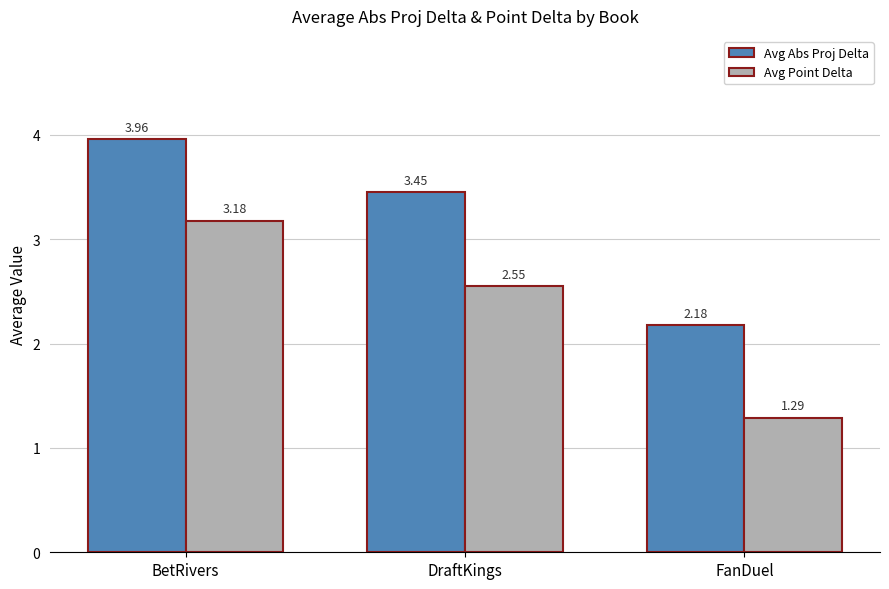

Which series has the largest range (max minus min)?

Avg Point Delta